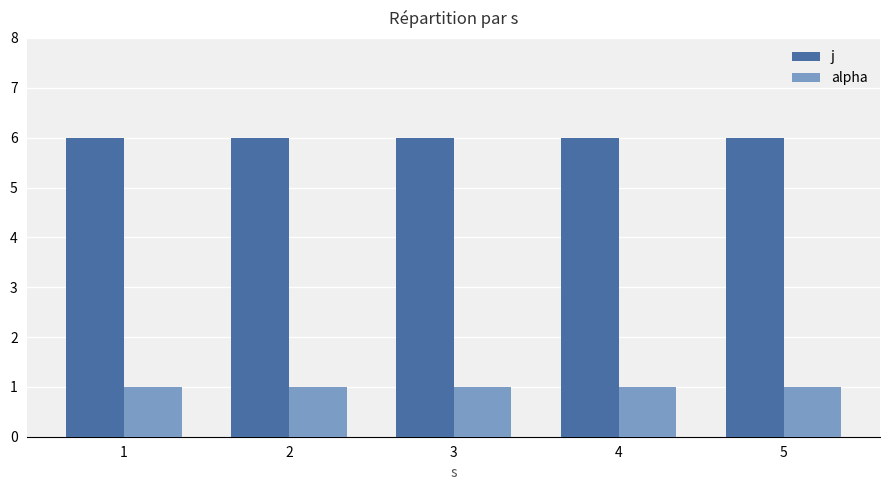

Is the value of j at 4 greater than the value of alpha at 3?

Yes